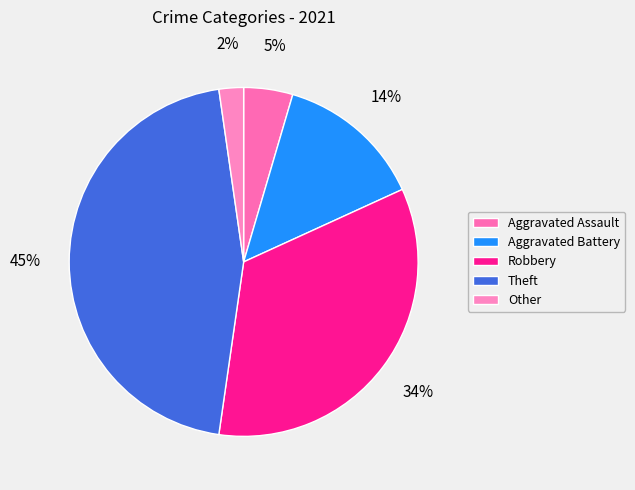

How many slices are in this pie chart?

5